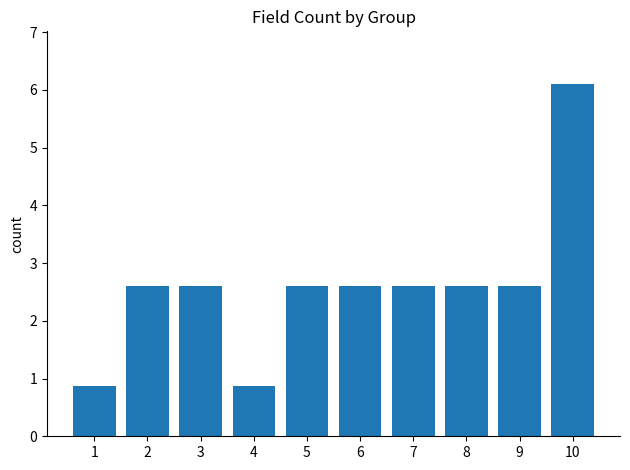

At which category does the chart reach its peak across all series?

10